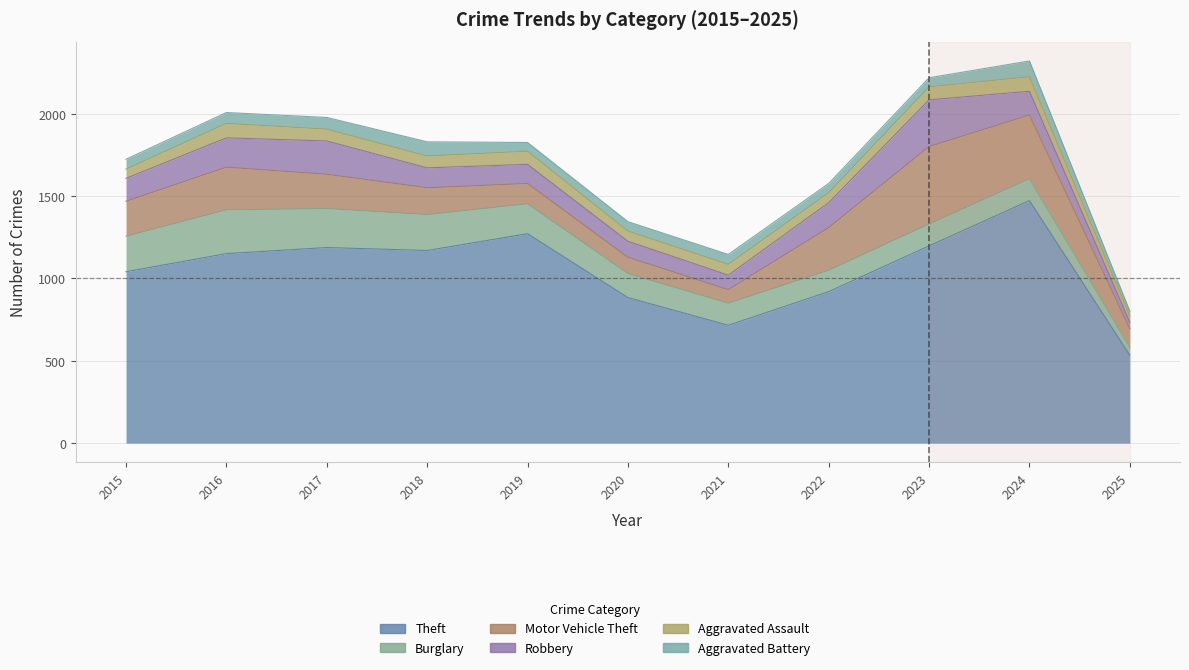

The value of Burglary at 2016 is 266. True or false?

True